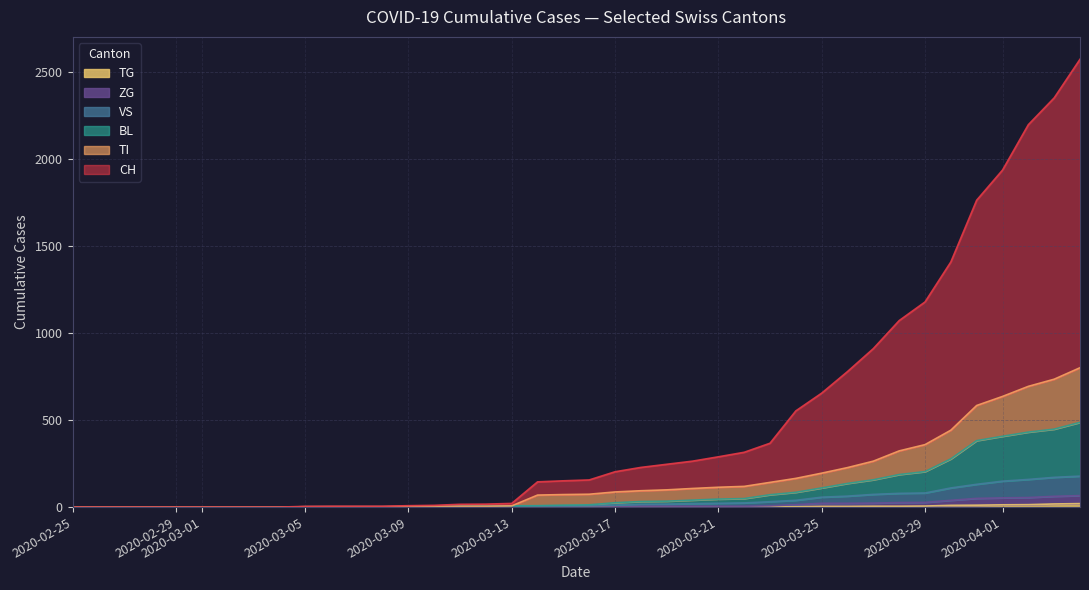

Does the chart display data point markers on the line(s)?

No